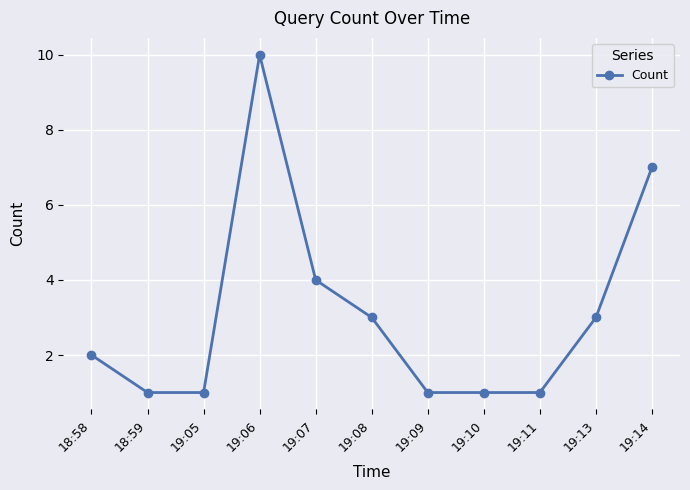

Is it true that the value at 19:13 is 4?

False